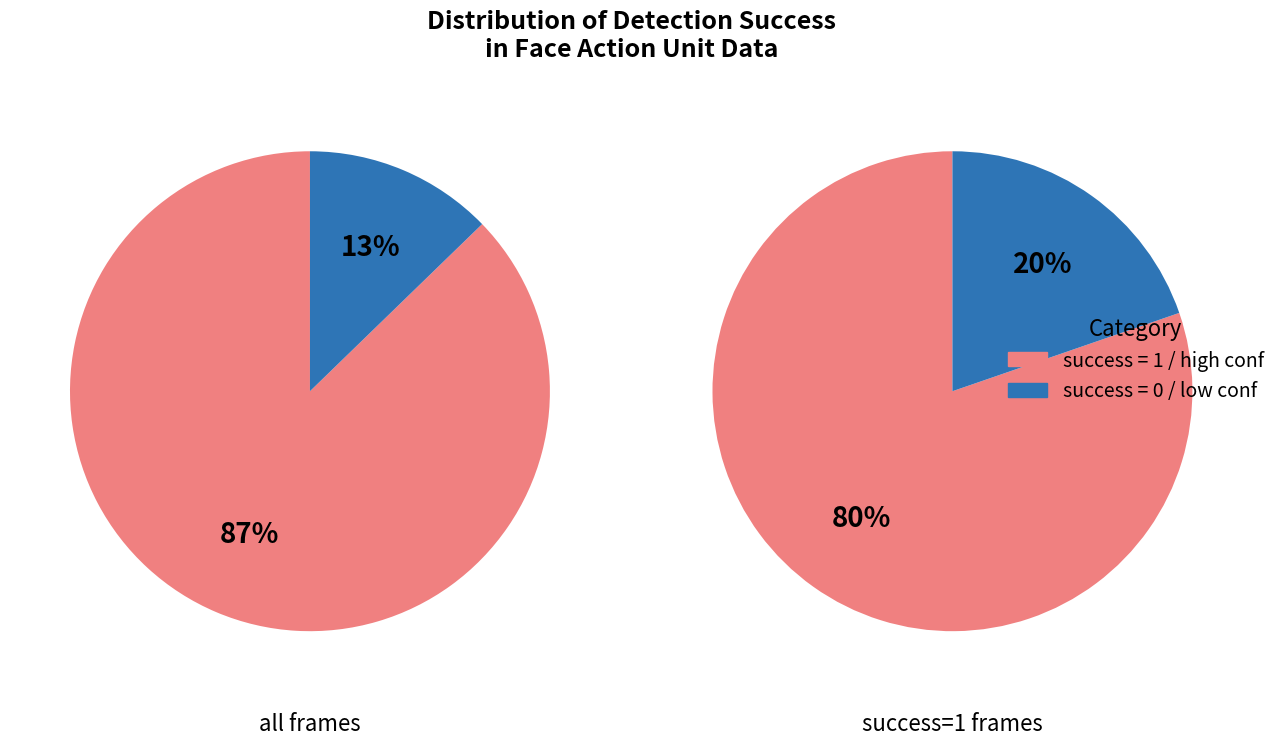

Is it true that success=1 is 87% of the pie?

True